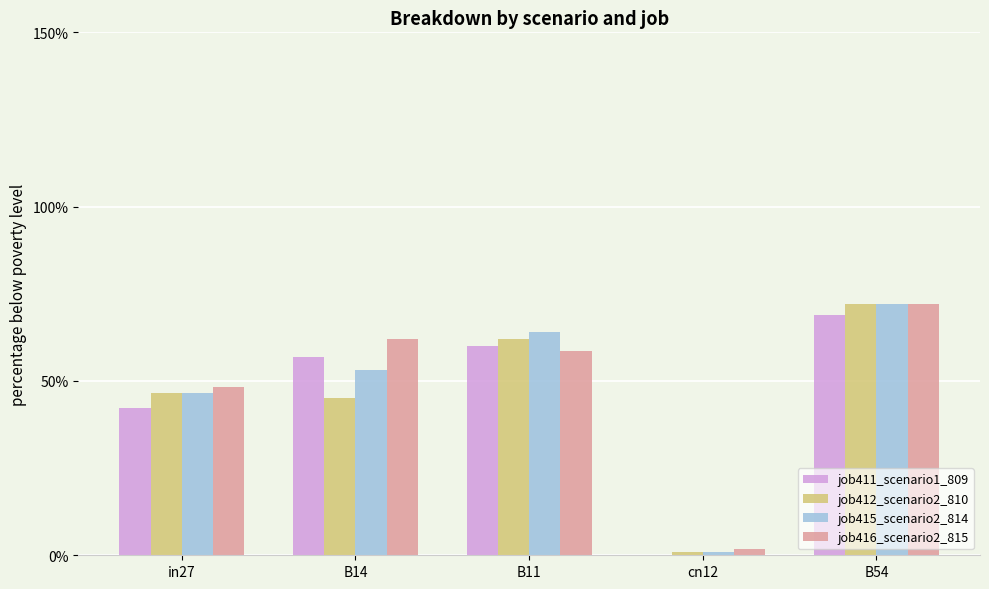

What are all the series names shown in the legend?

job411_scenario1_809, job412_scenario2_810, job415_scenario2_814, job416_scenario2_815